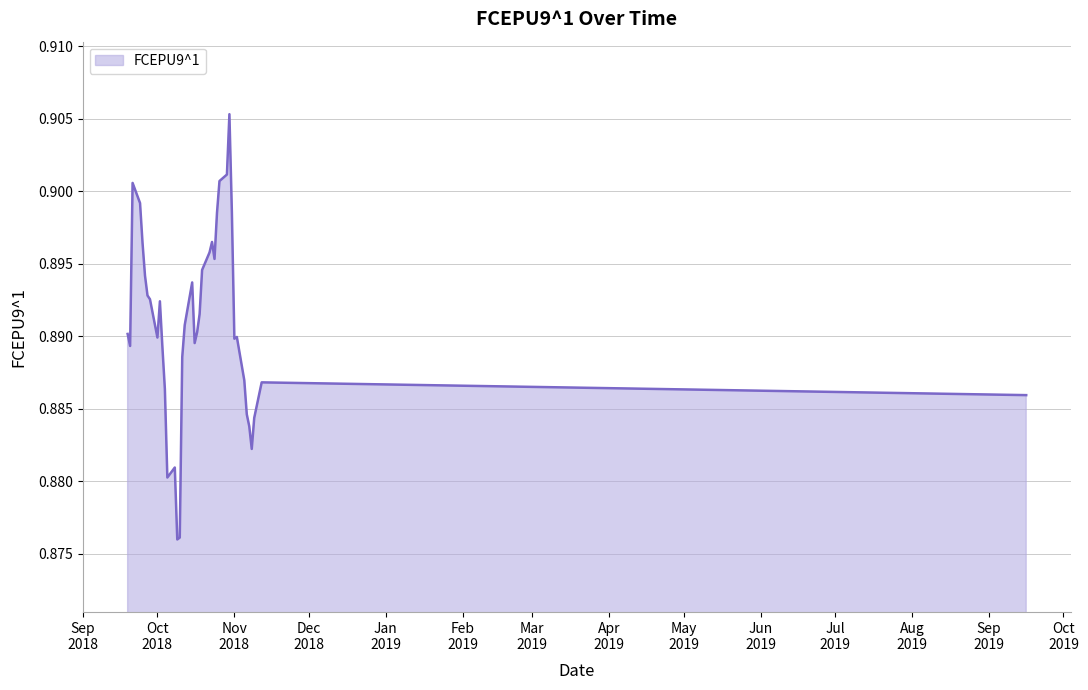

How many lines are shown in the chart?

1